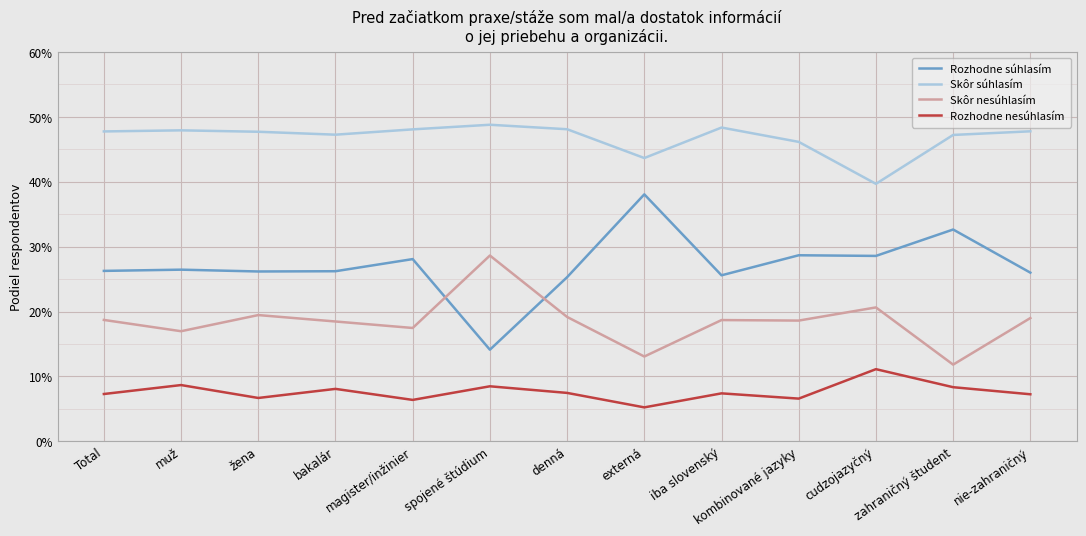

Where is the first local maximum for Skôr nesúhlasím?

žena